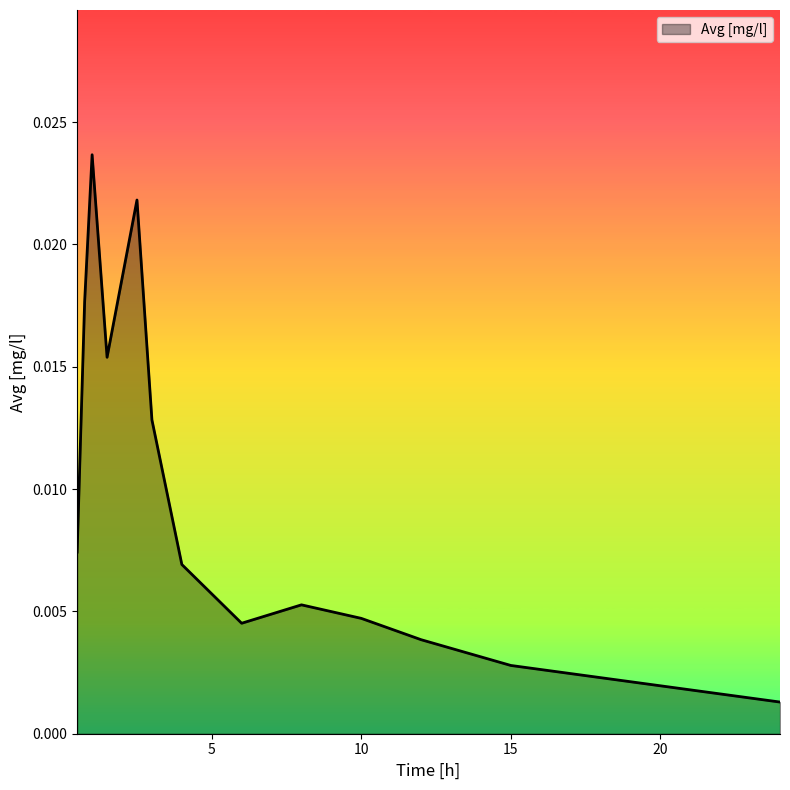

At which category does the chart reach its minimum across all series?

24.0